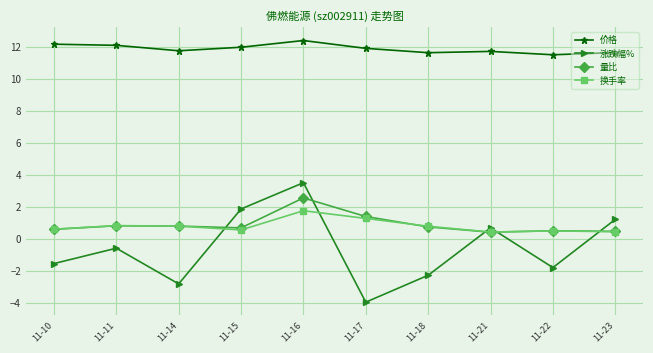

Where is the first local maximum for 涨跌幅%?

11-11